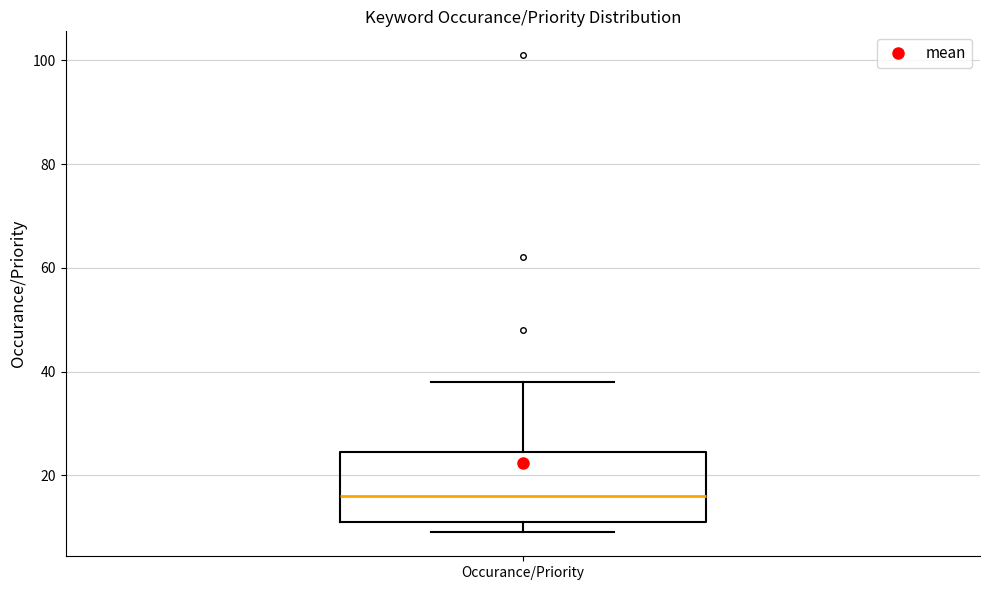

Transcribe this box plot: give where the median line is, the range the box spans, and where the two whiskers end, as read against the y-axis. The values are not printed on the chart, so give them approximately, as read against the axis.

median 16, box 12 to 24, whiskers 10 to 38